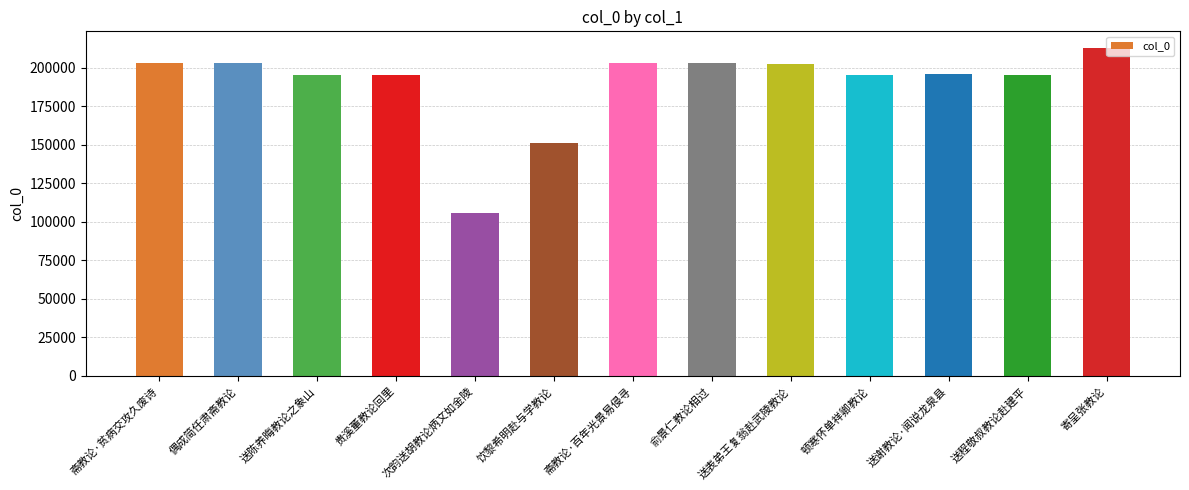

Is it true that the value at 寄呈张教论 is 212863?

True